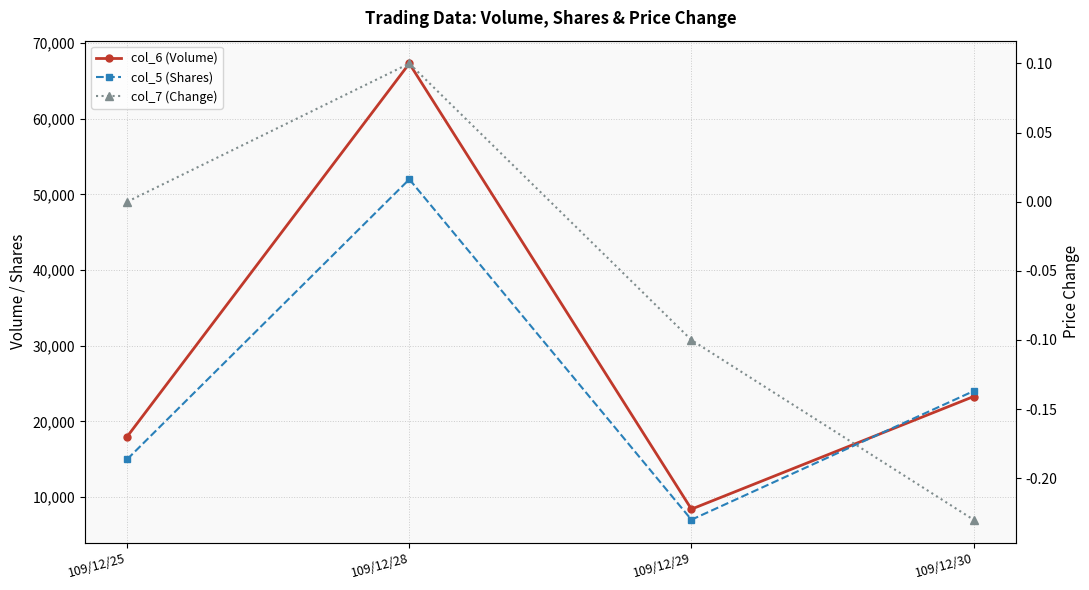

Rank the series by their maximum value, from highest to lowest.

col_6 (Volume), col_5 (Shares), col_7 (Change)